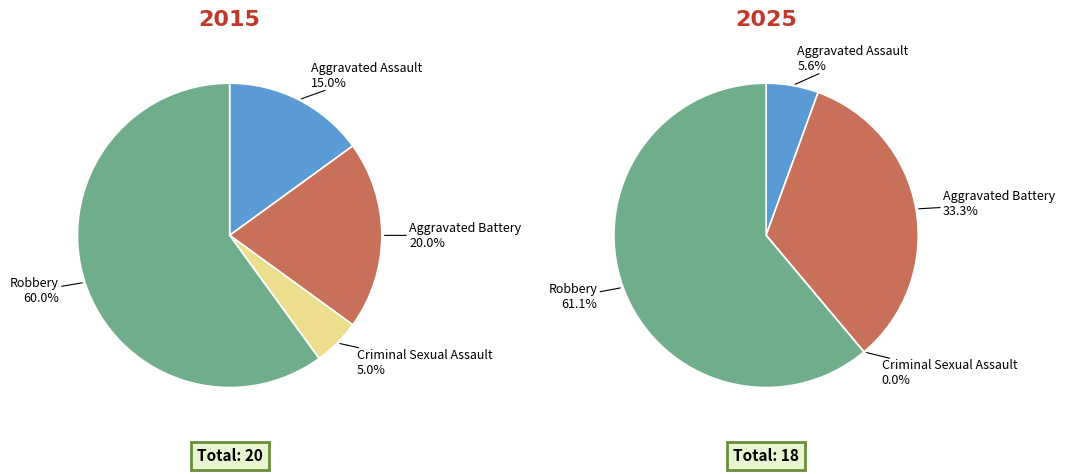

How many slices are in this pie chart?

4